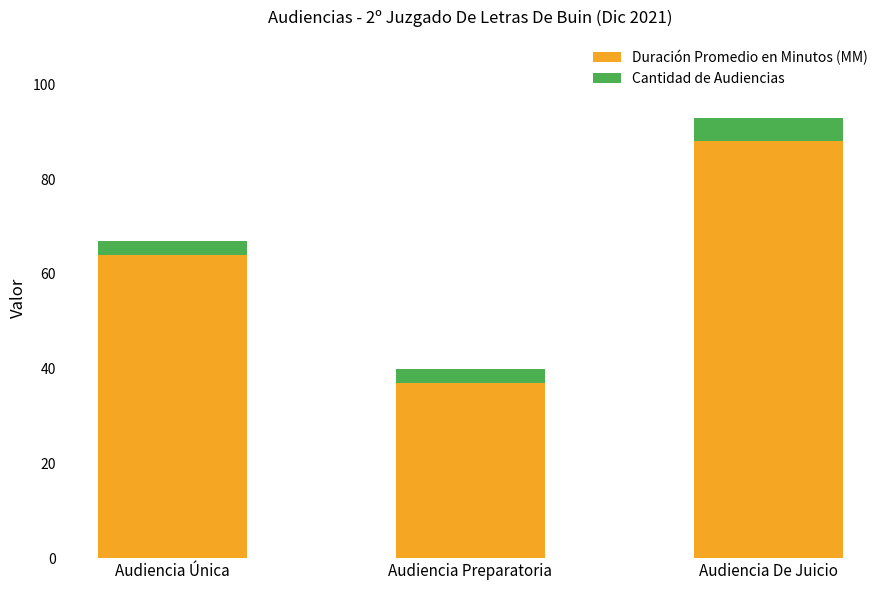

True or false: Duración Promedio en Minutos (MM) has a value of 88 at Audiencia De Juicio.

True